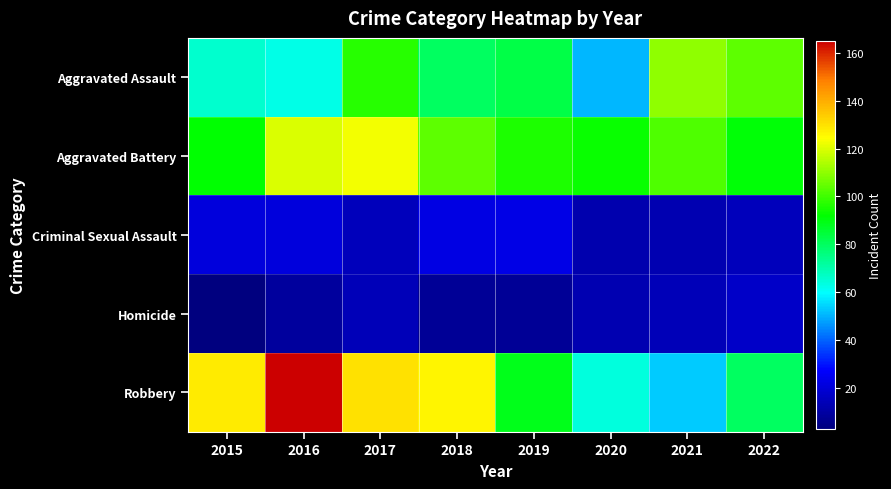

Reading left to right, what are all the values shown in this chart?

Aggravated Assault: 2015=66	2016=63	2017=97	2018=80	2019=83	2020=51	2021=110	2022=104
Aggravated Battery: 2015=92	2016=120	2017=123	2018=104	2019=96	2020=93	2021=102	2022=91
Criminal Sexual Assault: 2015=21	2016=21	2017=15	2018=22	2019=23	2020=12	2021=13	2022=15
Homicide: 2015=3	2016=9	2017=14	2018=8	2019=8	2020=13	2021=14	2022=17
Robbery: 2015=128	2016=165	2017=130	2018=126	2019=89	2020=64	2021=53	2022=80